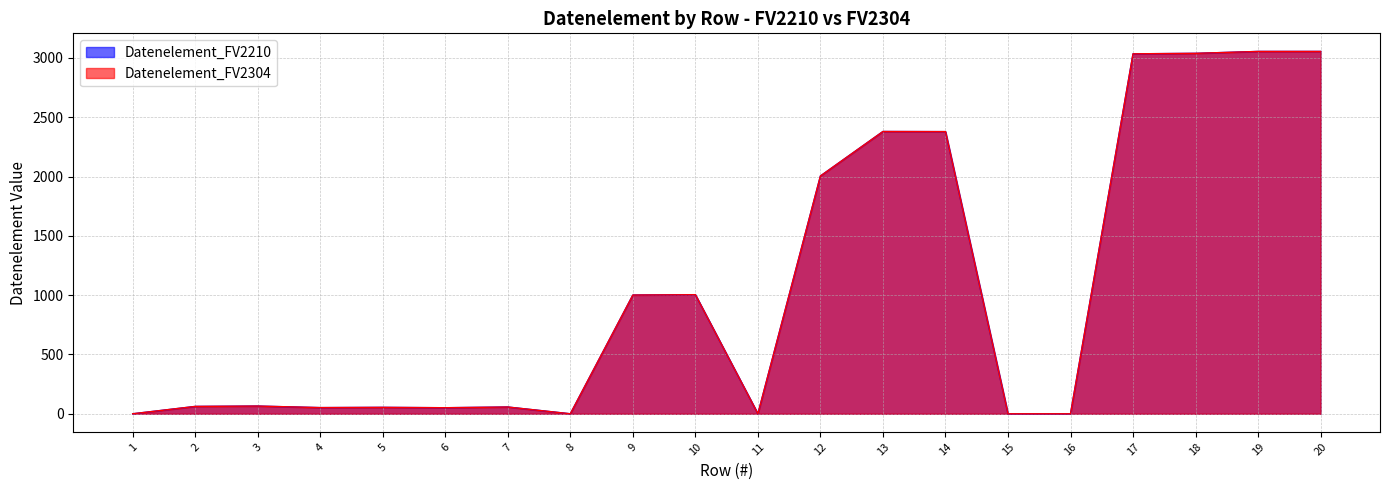

What is the maximum value for Datenelement_FV2210?

3055